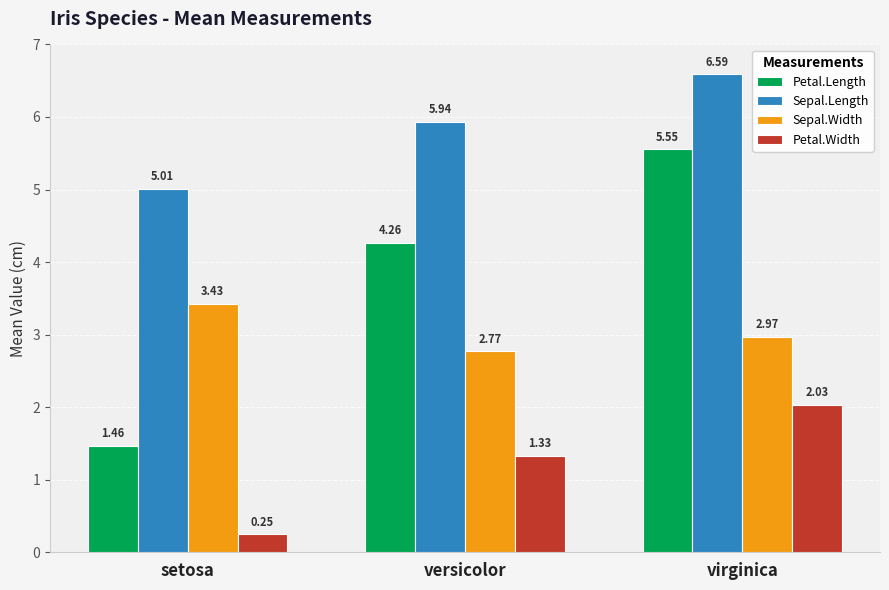

Rank the series by their maximum value, from highest to lowest.

Sepal.Length, Petal.Length, Sepal.Width, Petal.Width